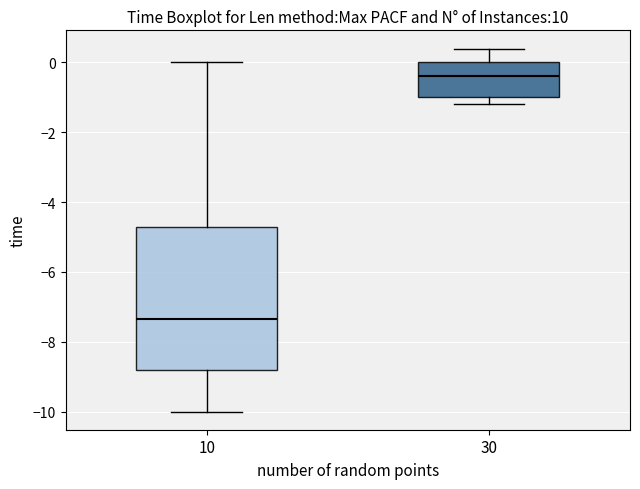

Reading left to right, read every box against the y-axis: the position of its median line, the range the box covers, and the ends of its whiskers. The values are not printed on the chart, so give them approximately, as read against the axis.

10: median -7.4, box -8.8 to -4.6, whiskers -10.0 to 0.0
30: median -0.4, box -1.0 to 0.0, whiskers -1.2 to 0.4